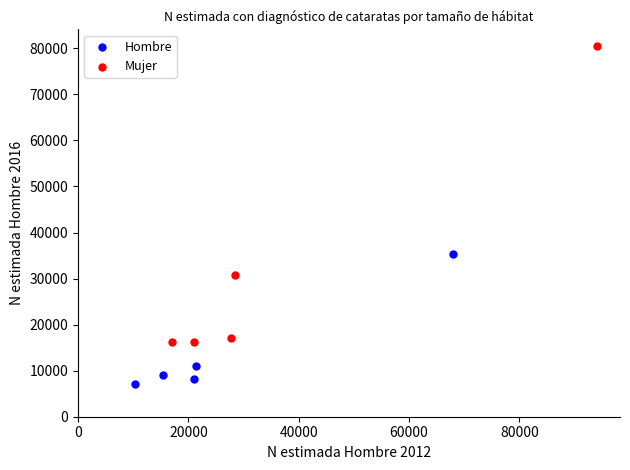

Which series contains the lowest Y value?

Hombre